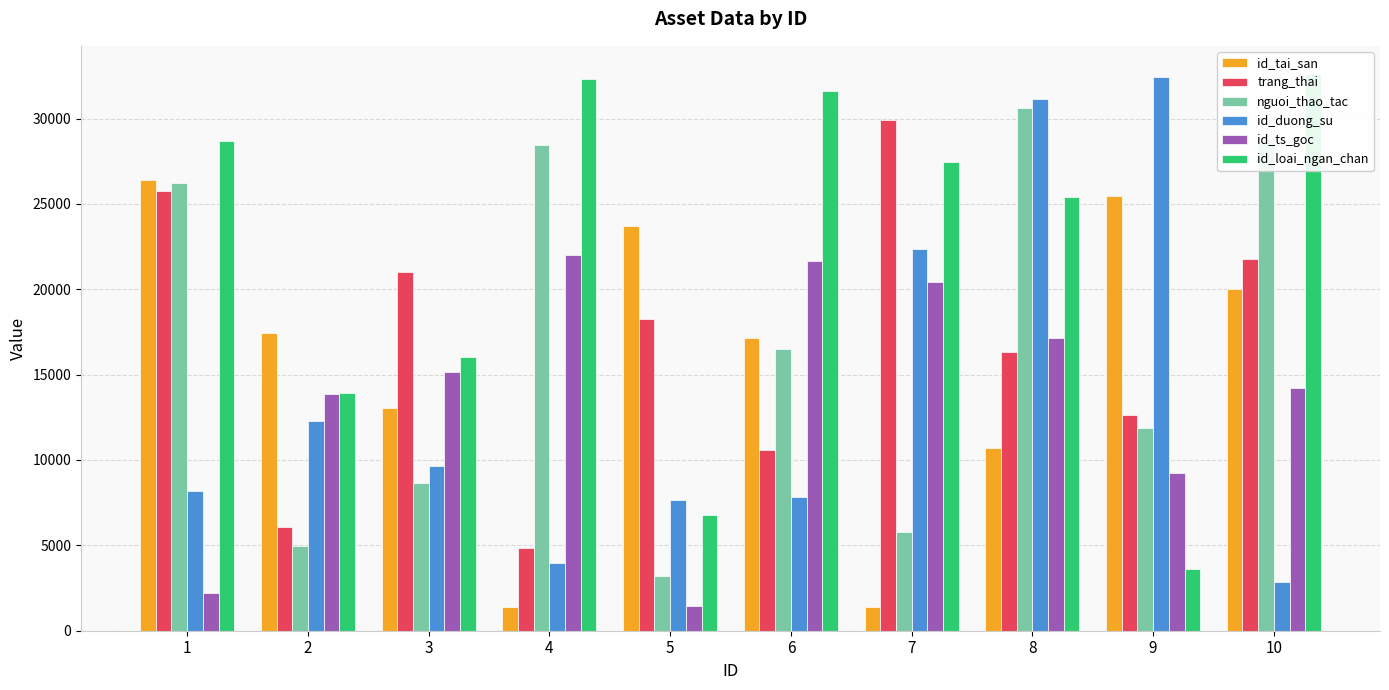

Which series has the widest spread of values?

id_duong_su